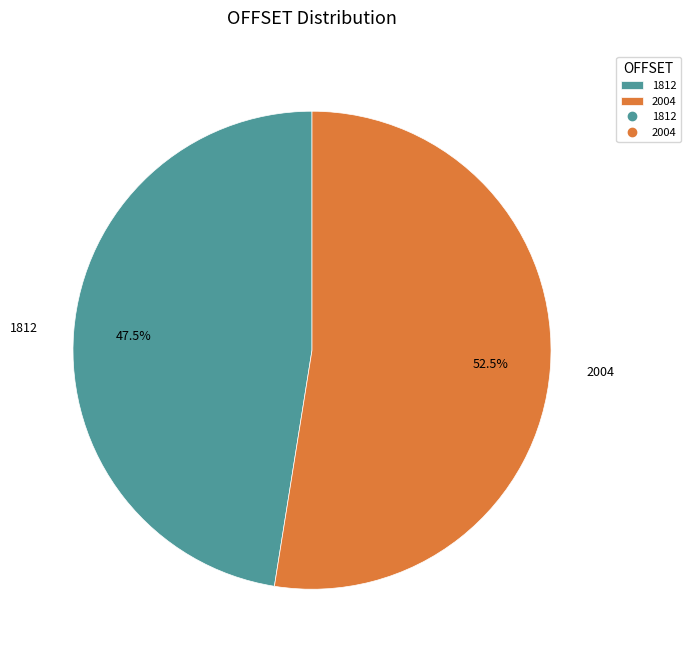

Between 1812 and 2004, which is larger?

2004